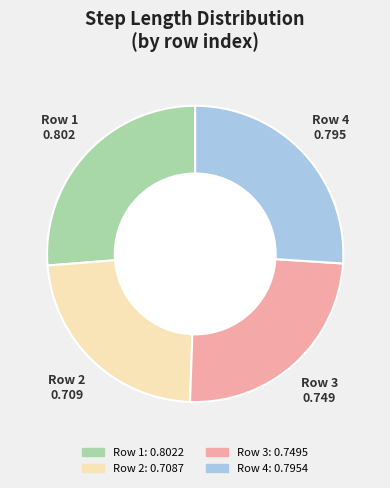

Does any single category account for the majority?

No